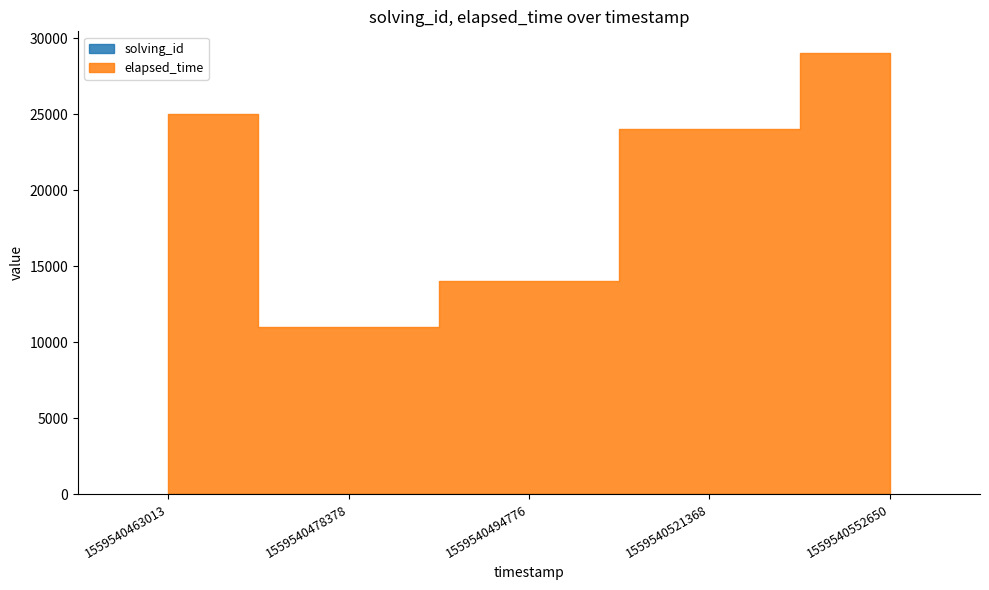

The value of elapsed_time at 1559540463013 is 10071. True or false?

False